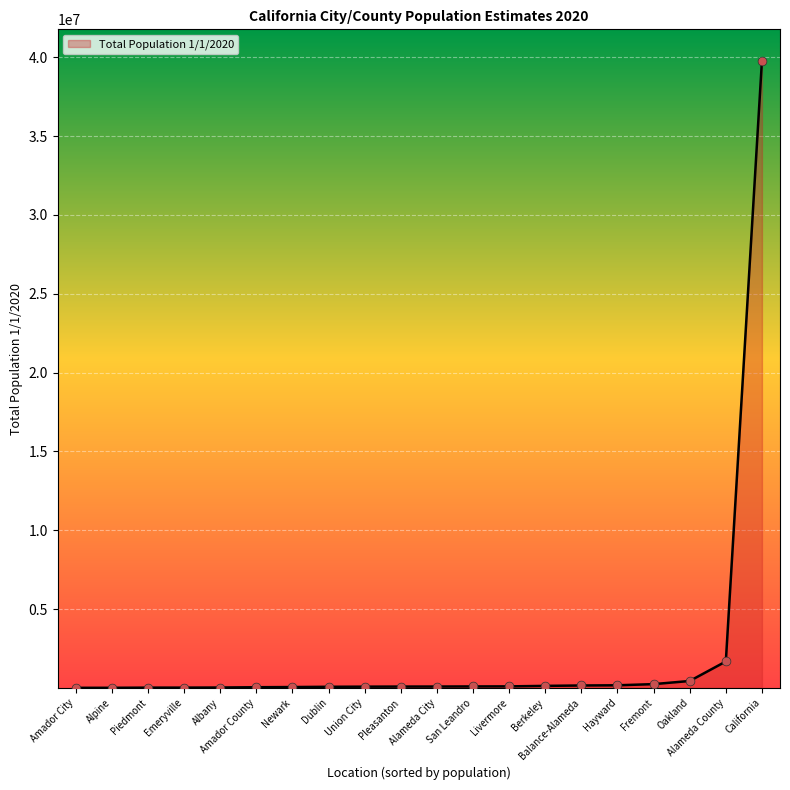

What is the change in value from Newark to Balance-Alameda?

+99486